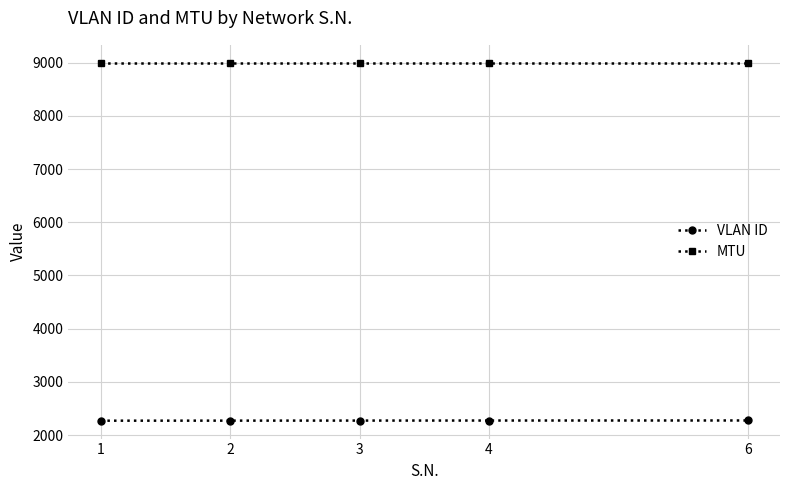

What is the spread (max minus min) of values at 2?

6729